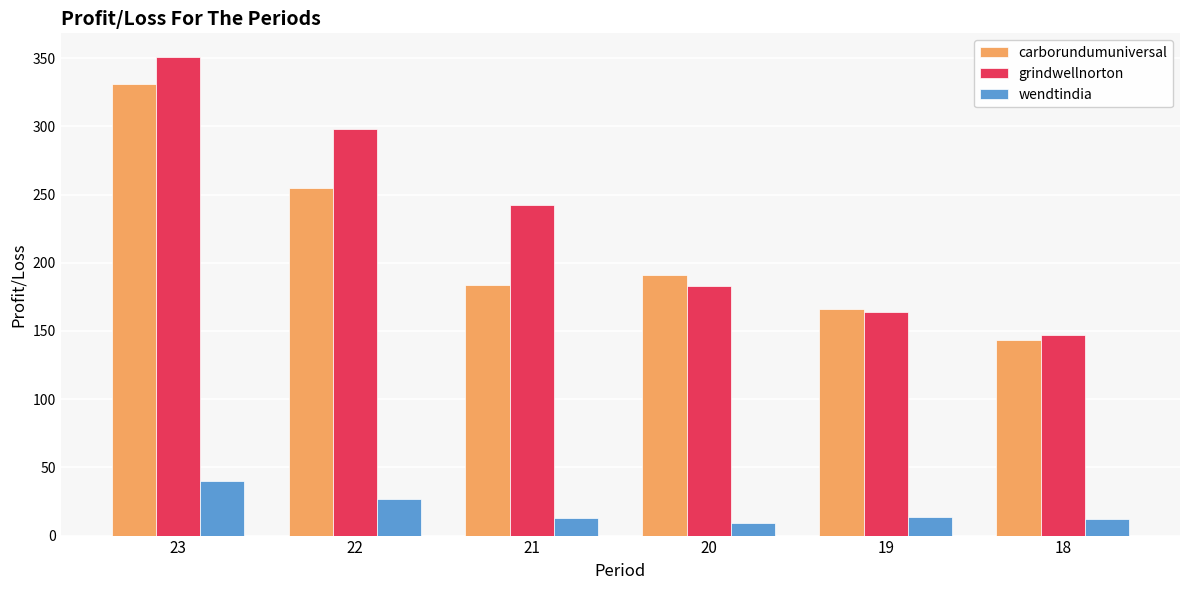

Are the bars horizontal?

No